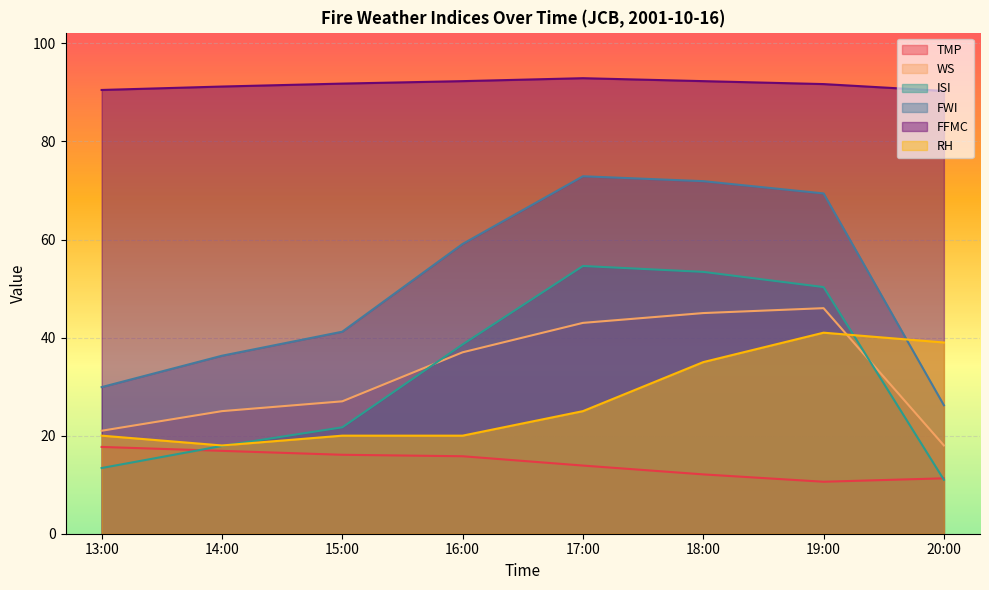

Where does the WS series first go above 37?

17:00